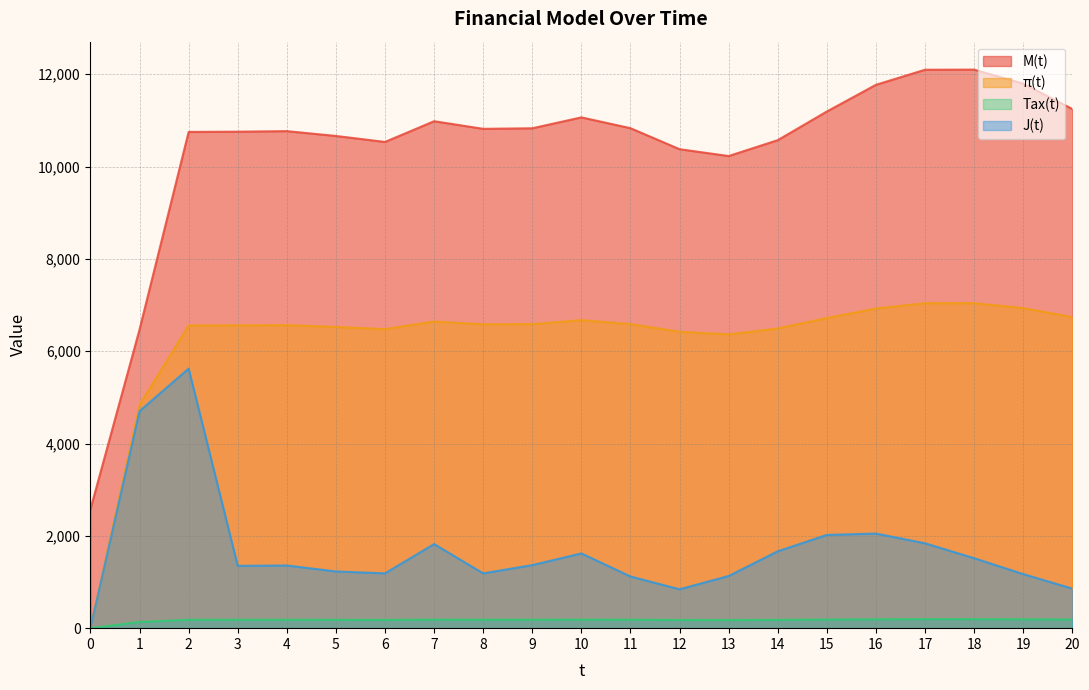

Does the chart have visible grid lines?

Yes